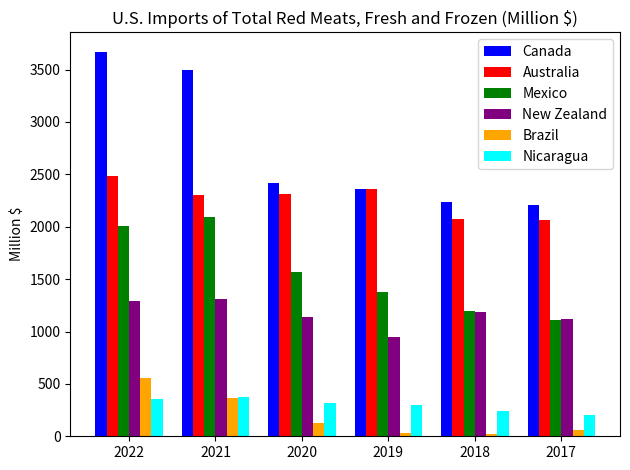

How many groups of bars are there?

6